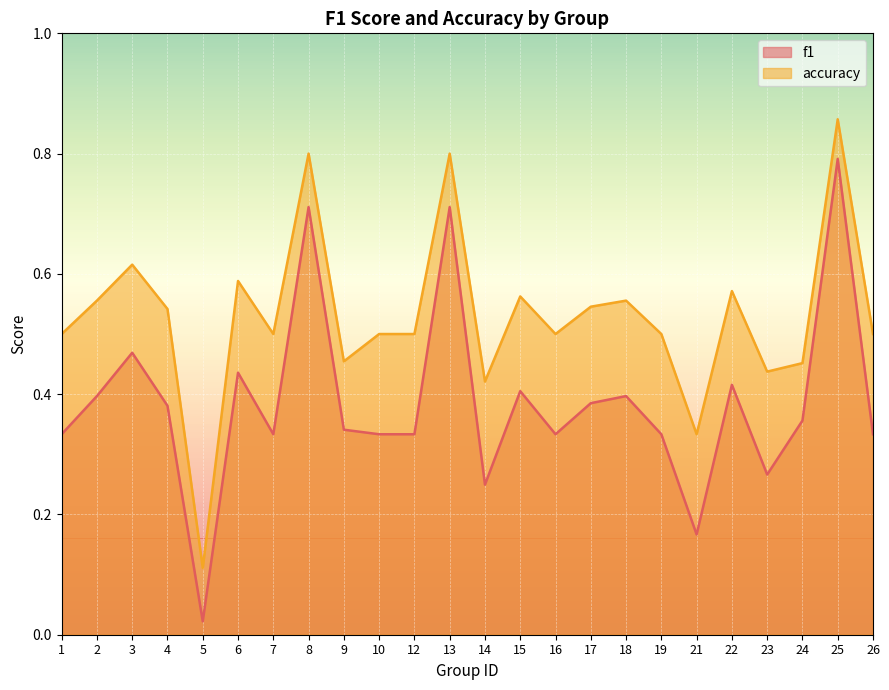

Which series has the largest total across all categories?

accuracy